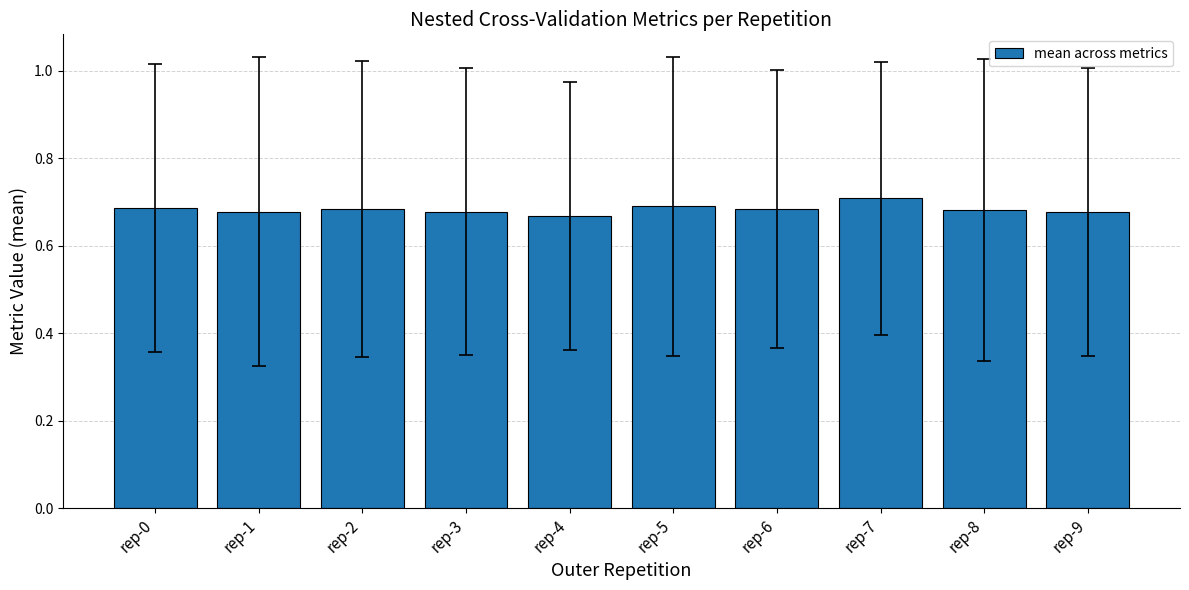

What is the sum of all values?

6.8